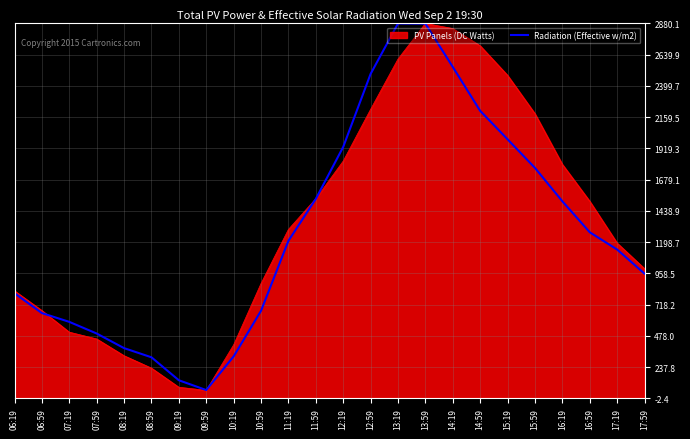

True or false: Radiation (Effective w/m2) has a value of 952.1 at 14:59.

False